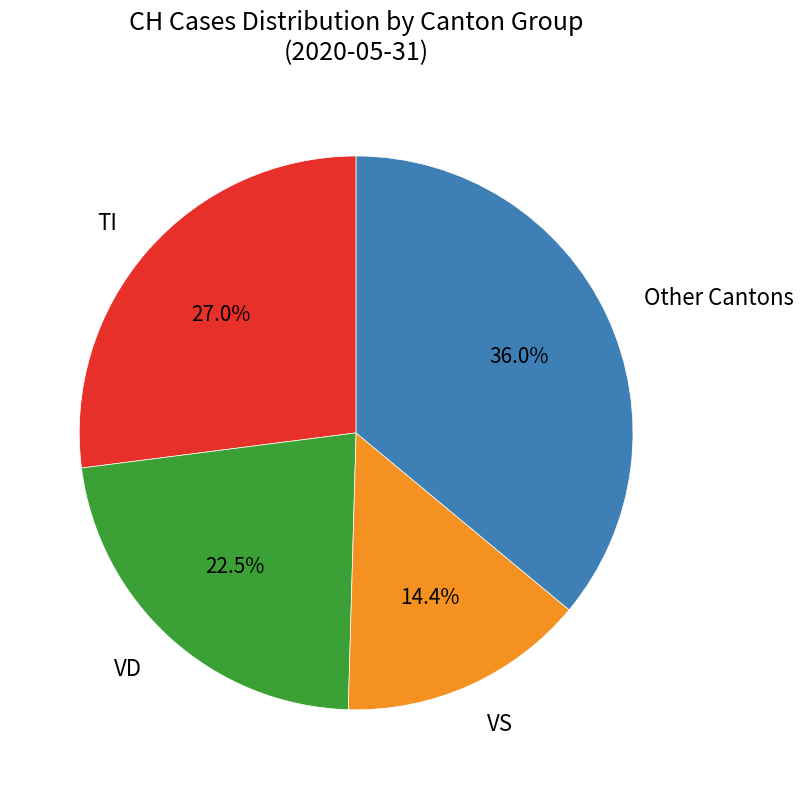

Which category has the biggest portion of the pie?

Other Cantons